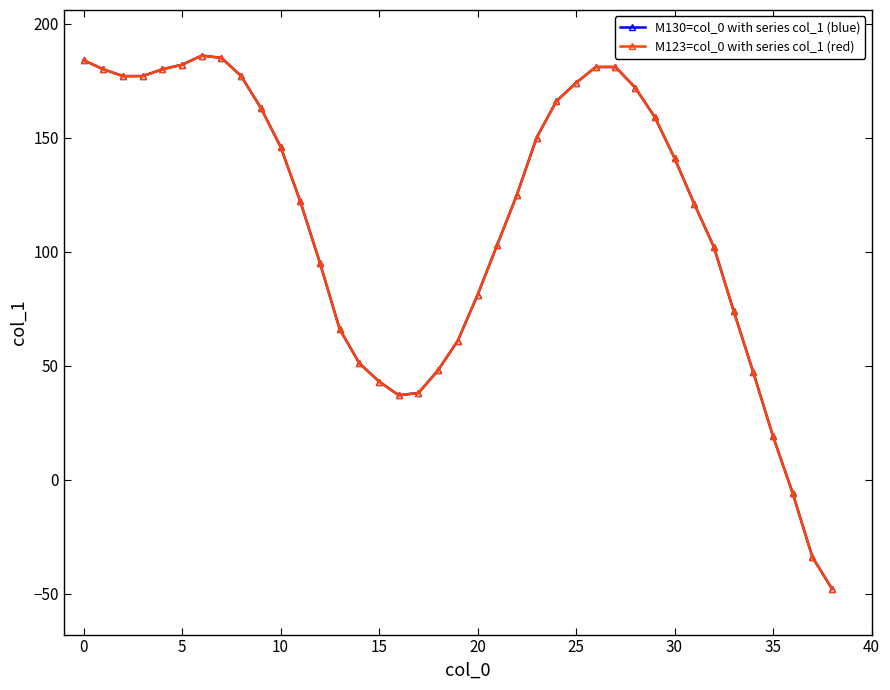

Is this an area chart (filled region under the line)?

No